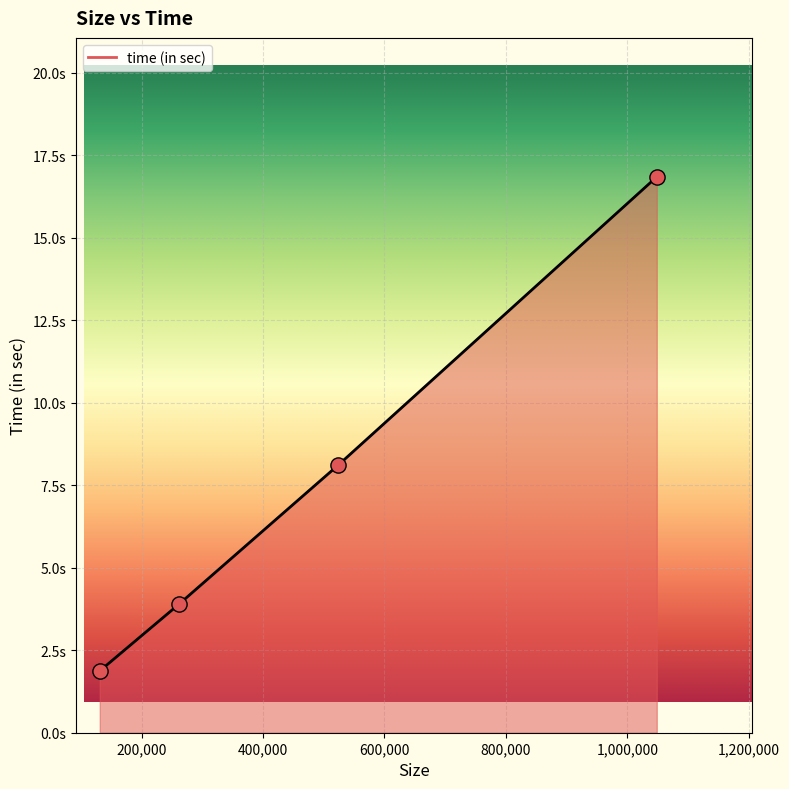

Does the chart have visible grid lines?

Yes